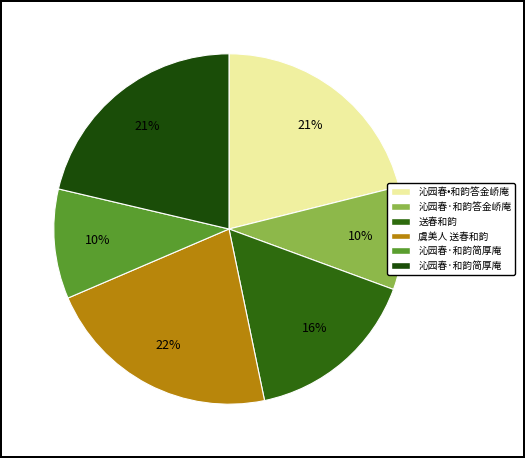

Does any single category account for the majority?

No